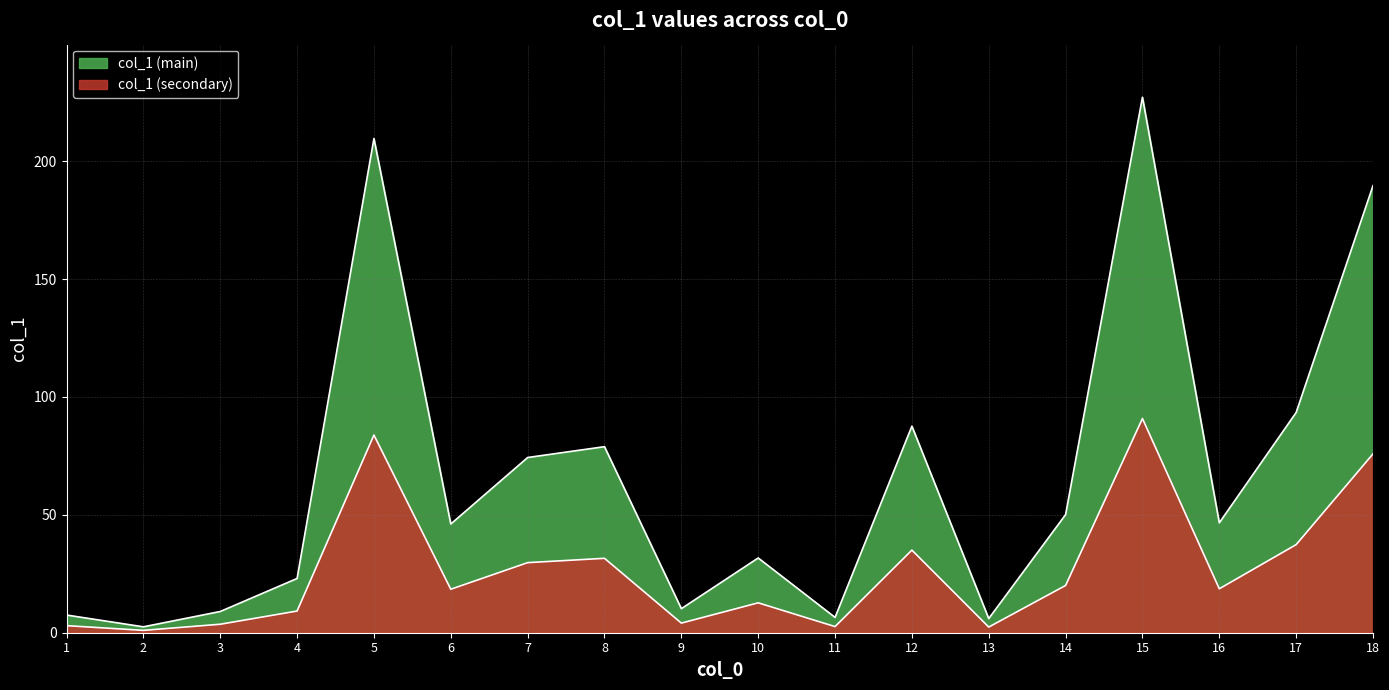

Is it true that the value at 14 is 50.1?

True